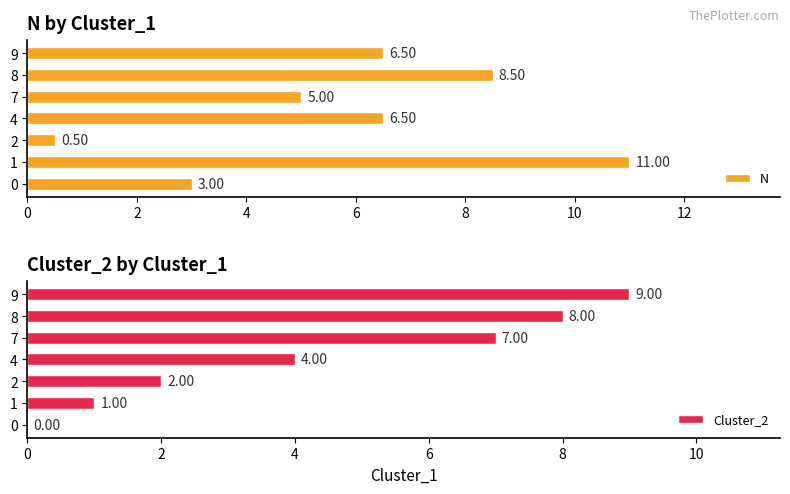

Is it true that N equals 6.5 at 4?

True